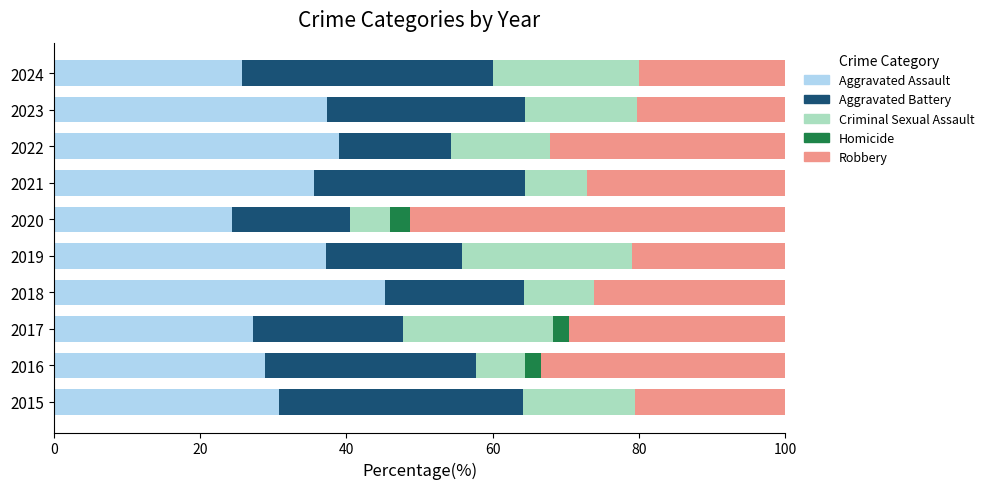

Count the number of data series in this chart.

5